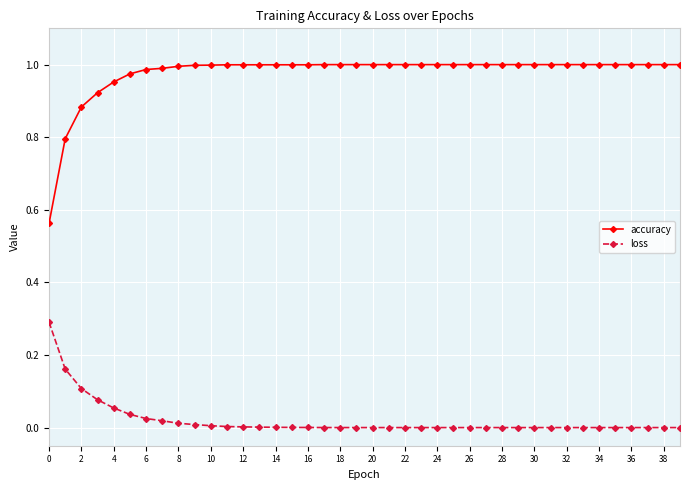

What is the highest value of the loss series?

0.3